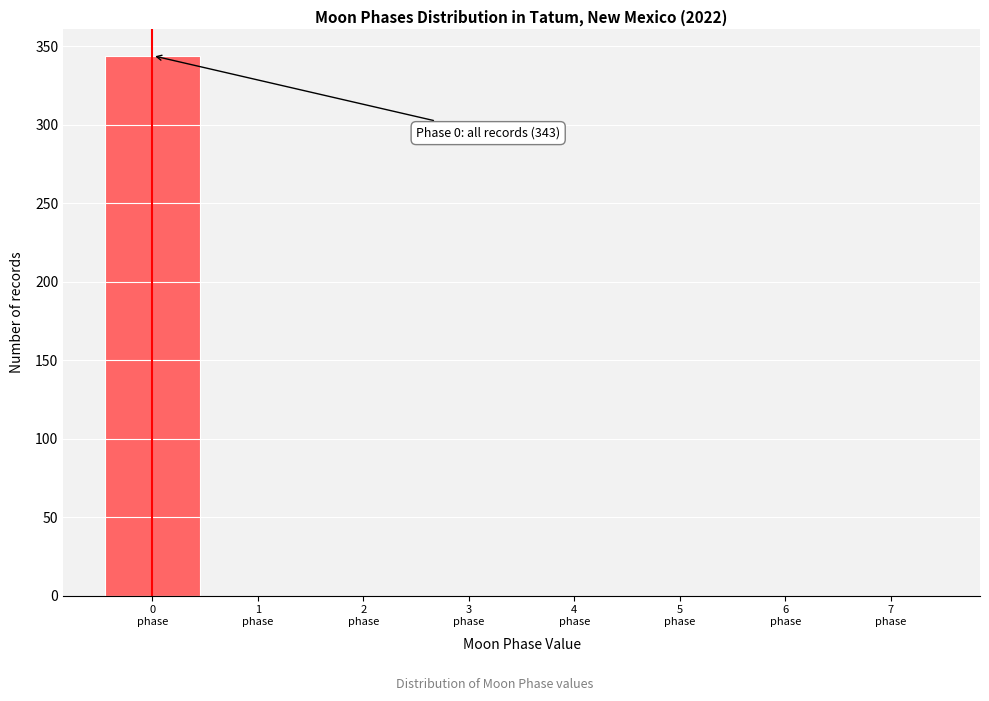

Over which range of the x-axis is the bar tallest?

-0.5 to 0.5